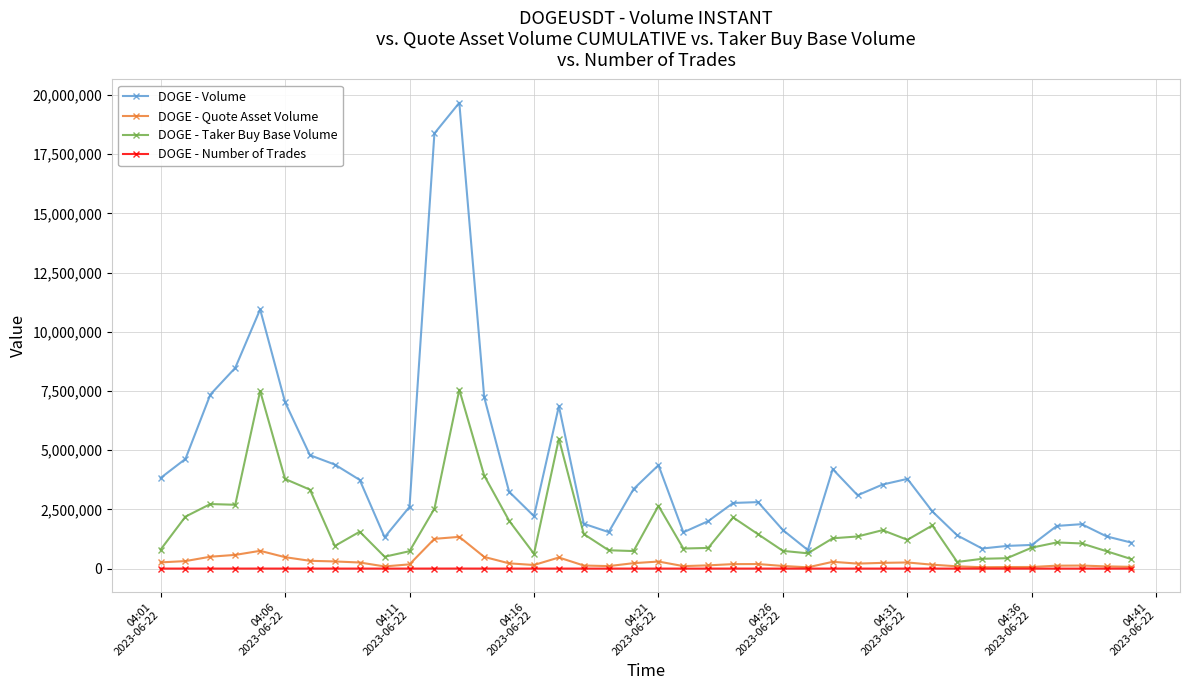

Which series has the largest total across all categories?

DOGE - Volume